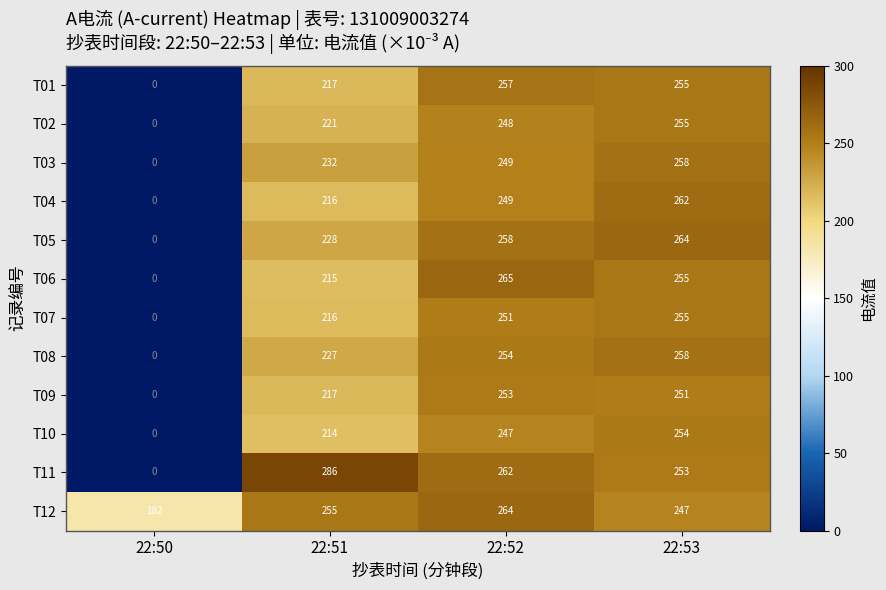

What is the approximate value of T12 at 22:53?

247